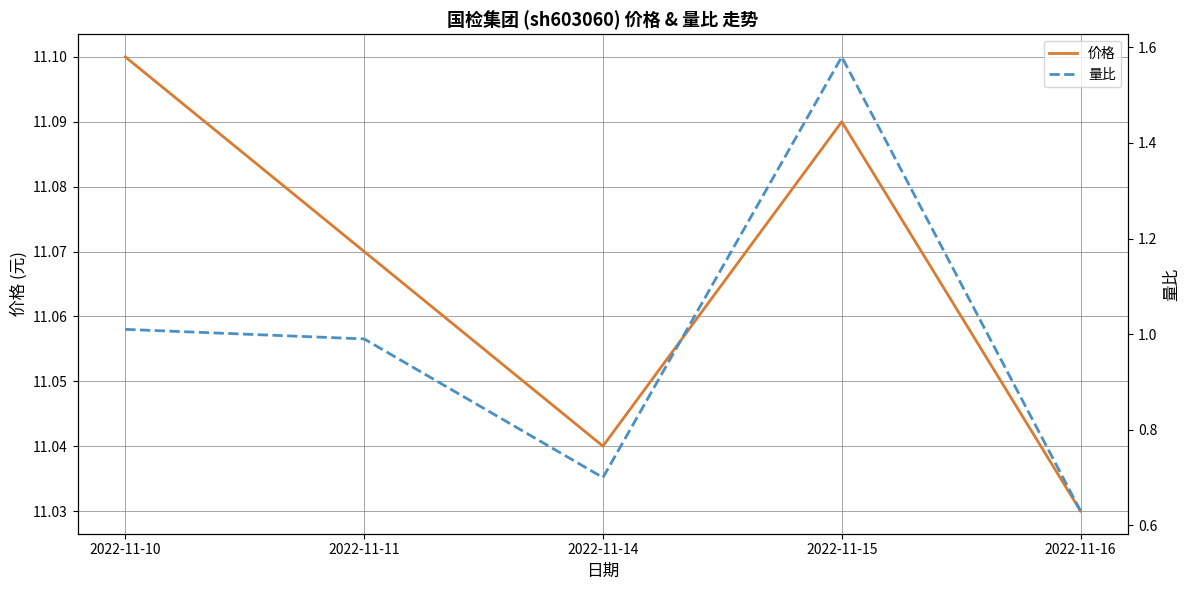

List the series in order of their overall mean, lowest first.

量比, 价格